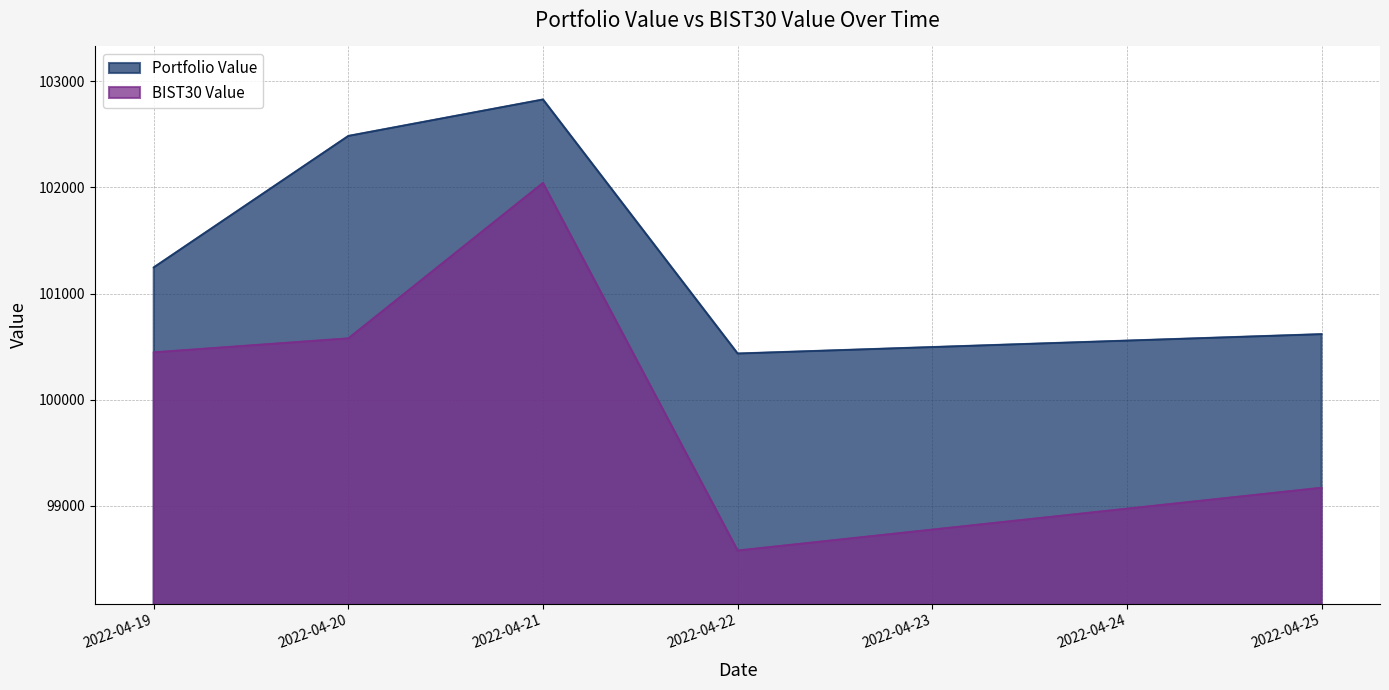

List the labels in order of BIST30 Value value, largest first.

2022-04-21, 2022-04-20, 2022-04-19, 2022-04-25, 2022-04-22